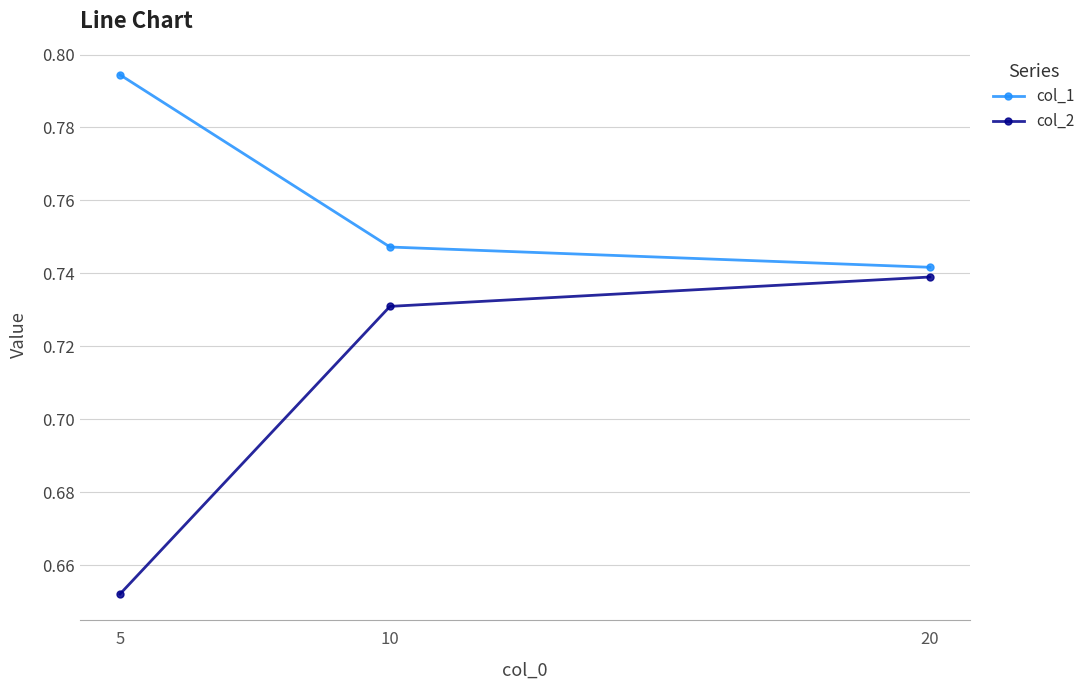

What is the sum of all col_1 values?

2.3